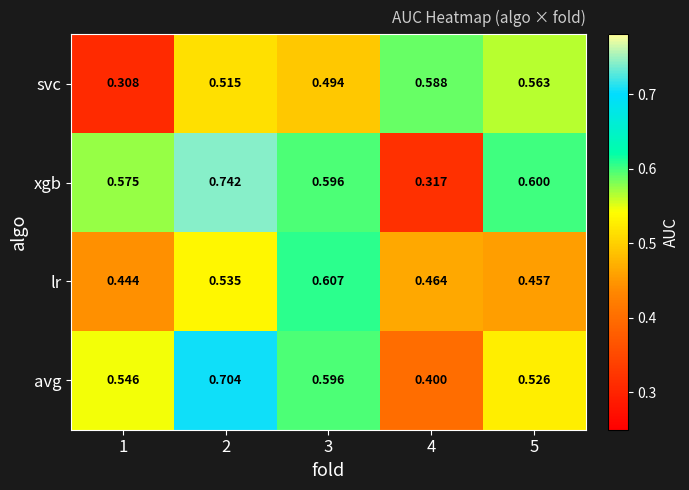

Which series has the largest total across all categories?

xgb